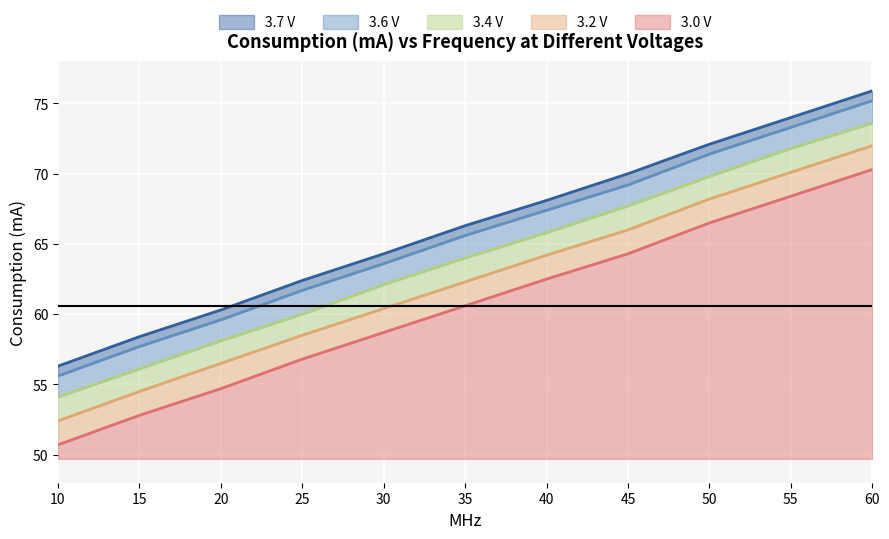

What are all the series names shown in the legend?

3.7 V, 3.6 V, 3.4 V, 3.2 V, 3.0 V